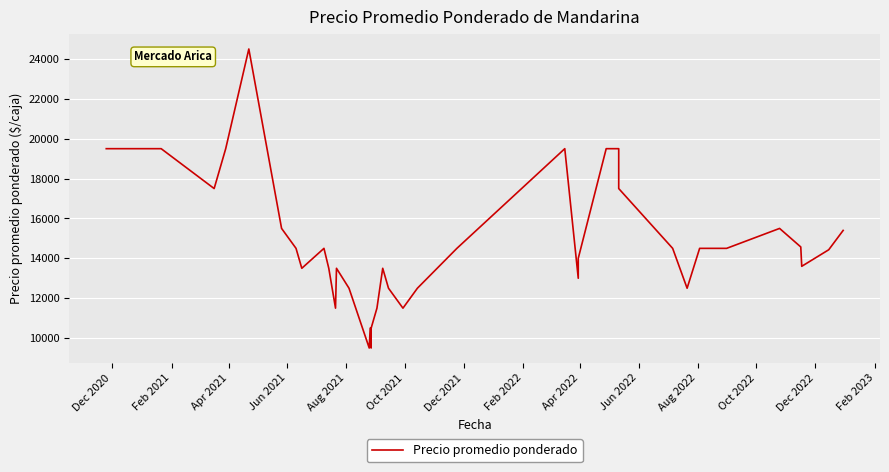

How many lines are shown in the chart?

1